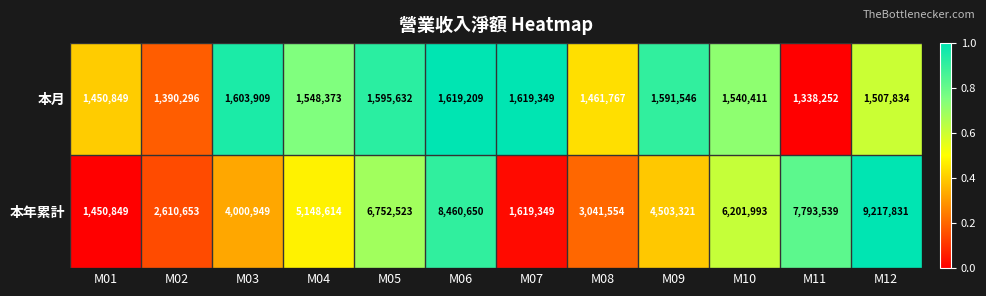

List the series in order of their peak value, lowest first.

本月, 本年累計